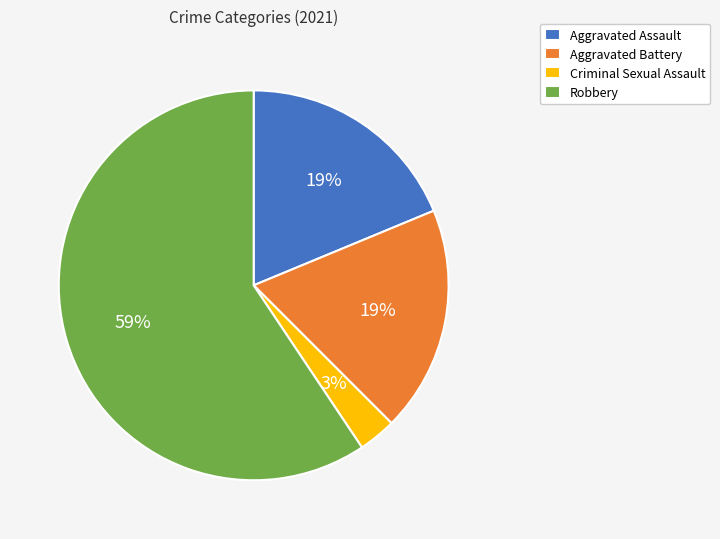

Which slice is the smallest?

Criminal Sexual Assault